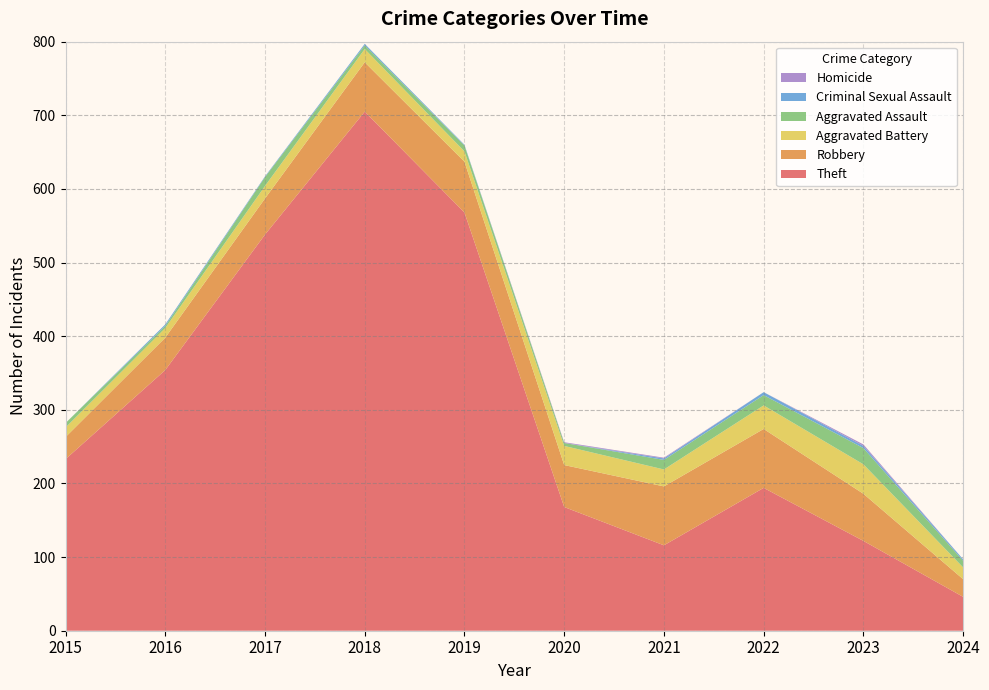

Reading left to right, what are all the values shown in this chart?

Theft: 233	354	538	705	568	168	116	194	122	46
Robbery: 30	44	49	67	69	57	80	80	64	24
Aggravated Battery: 13	13	17	18	14	26	23	32	40	16
Aggravated Assault: 6	3	12	5	8	4	13	14	22	9
Criminal Sexual Assault: 0	2	1	2	1	0	2	4	3	2
Homicide: 0	0	0	0	0	1	1	0	2	0